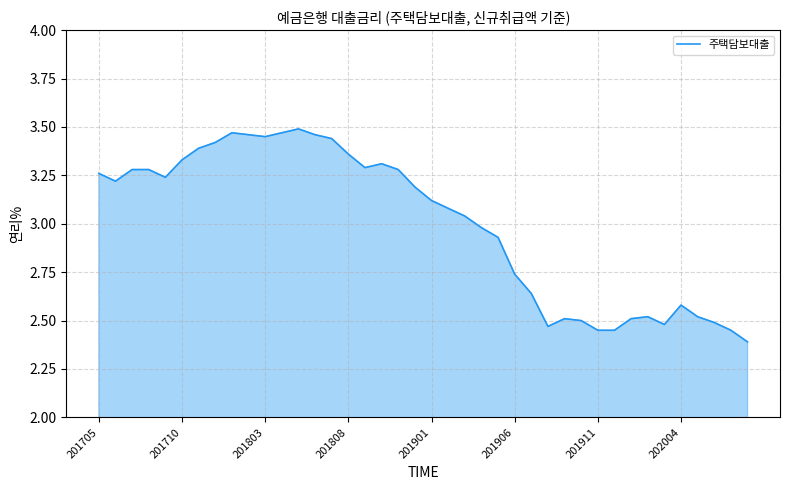

What is the smallest value displayed?

2.4